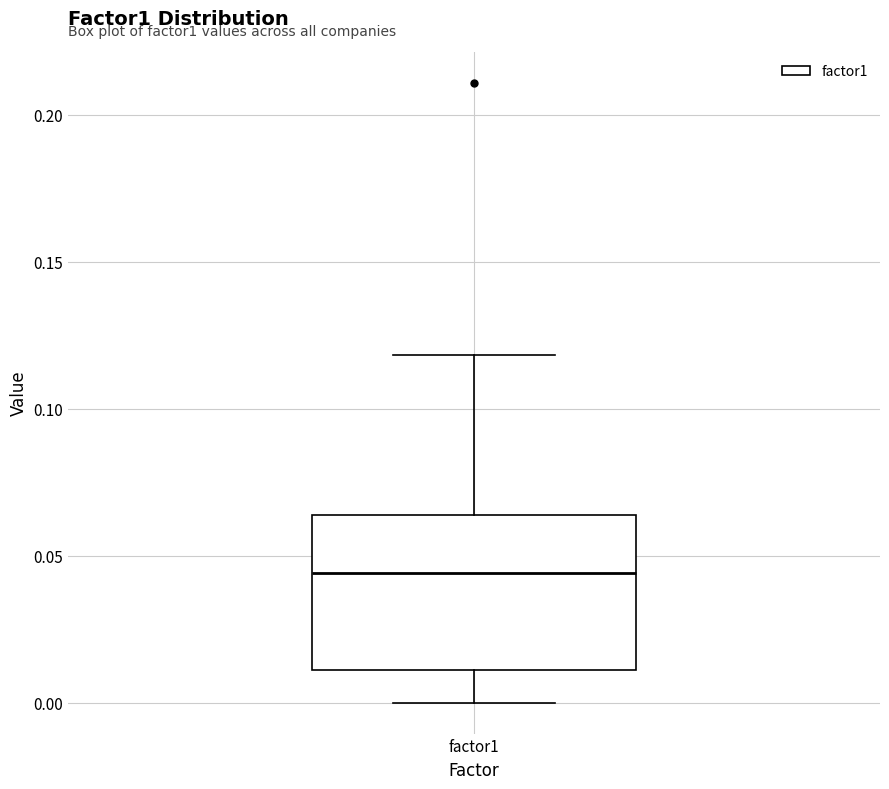

Where is the upper edge of the box for factor1 on the y-axis? The values are not printed on the chart, so give them approximately, as read against the axis.

0.065